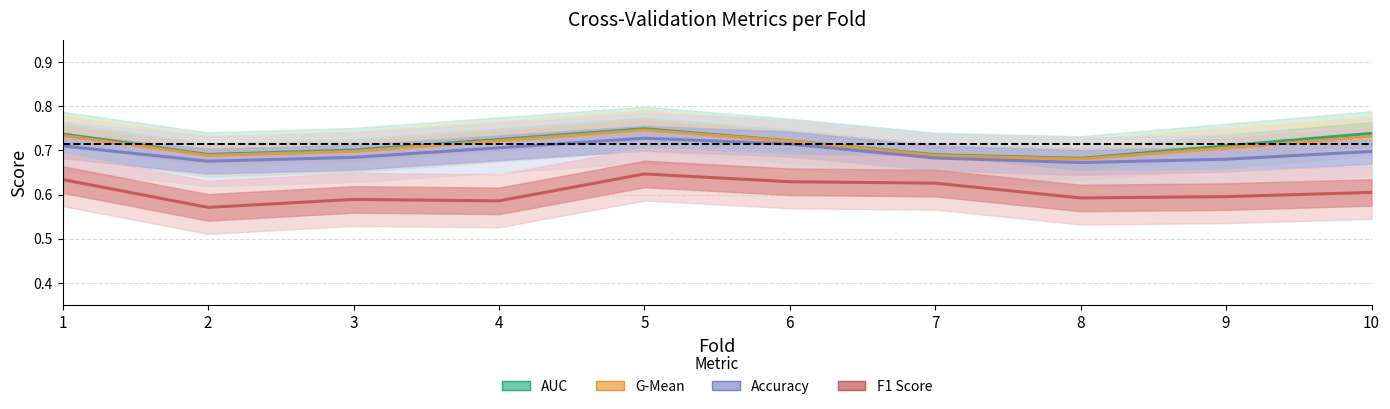

Reading left to right, extract all data points from this chart.

AUC: 0.7	0.7	0.7	0.7	0.7	0.7	0.7	0.7	0.7	0.7
G-Mean: 0.7	0.7	0.7	0.7	0.7	0.7	0.7	0.7	0.7	0.7
Accuracy: 0.7	0.7	0.7	0.7	0.7	0.7	0.7	0.7	0.7	0.7
F1 Score: 0.6	0.6	0.6	0.6	0.6	0.6	0.6	0.6	0.6	0.6